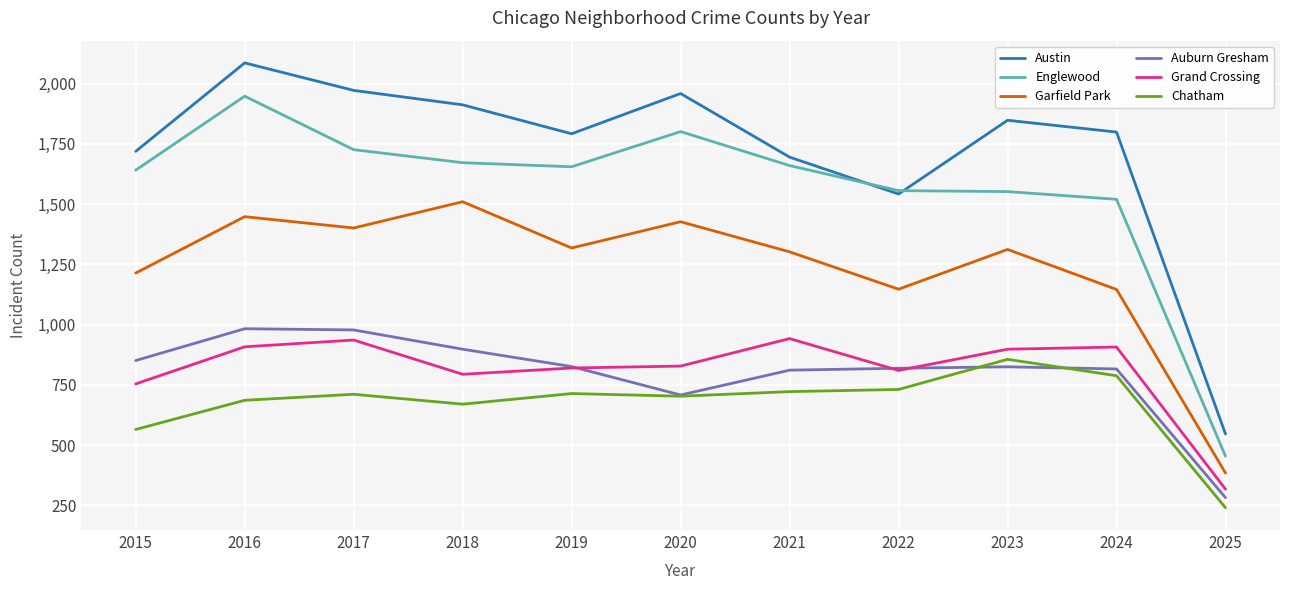

What is the smallest value displayed?

240